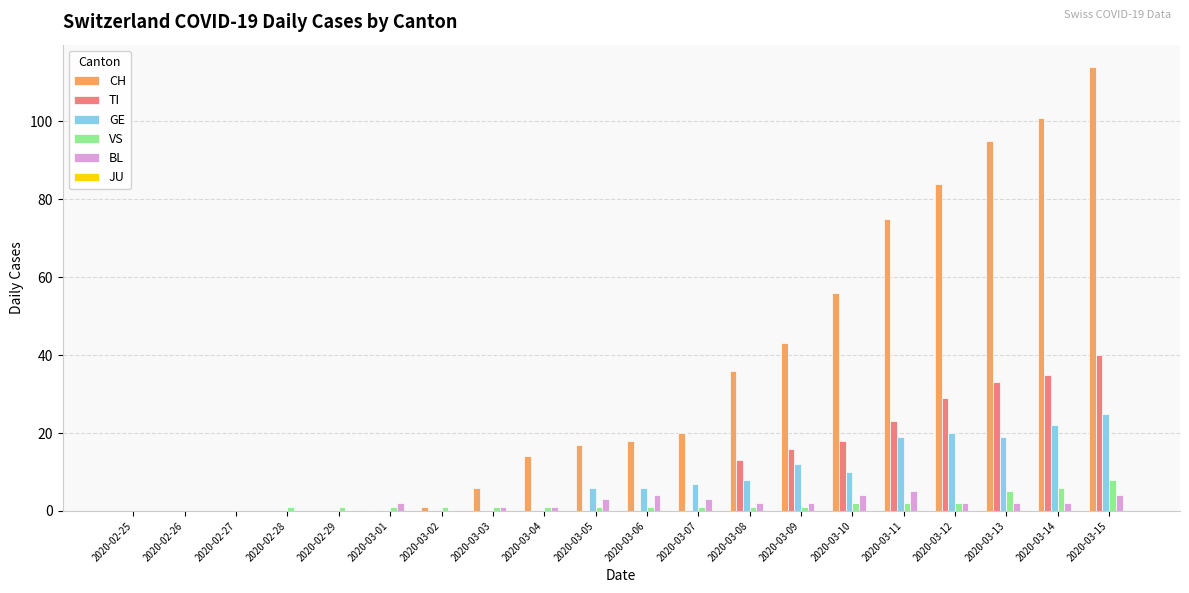

Read the BL value at 2020-03-01.

2